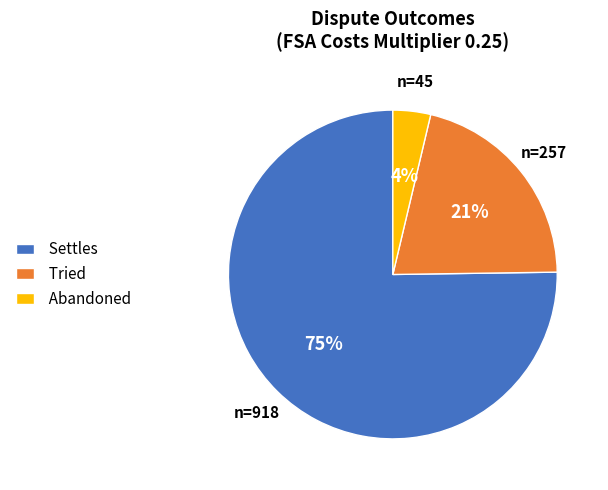

Is there a majority slice in this chart?

Yes